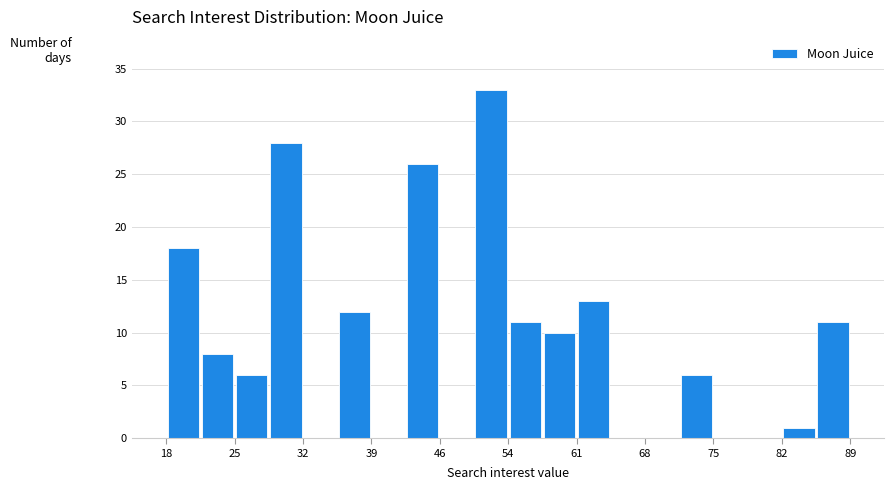

Around what value on the x-axis is the tallest bar? Give the approximate position of its centre, as read against the axis.

52